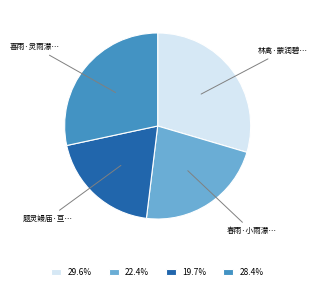

Count the number of slices in the pie.

4